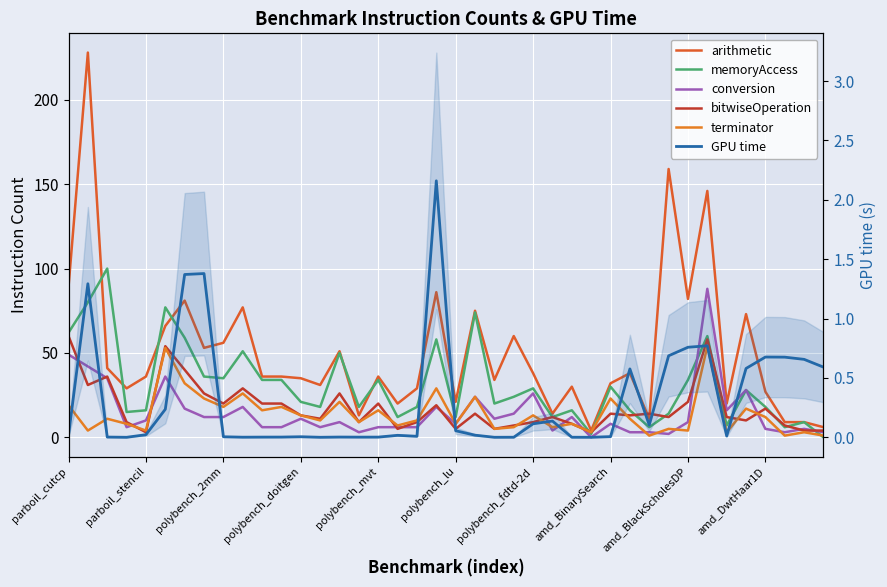

In conversion, how many points are lower than both neighbors (excluding endpoints)?

10